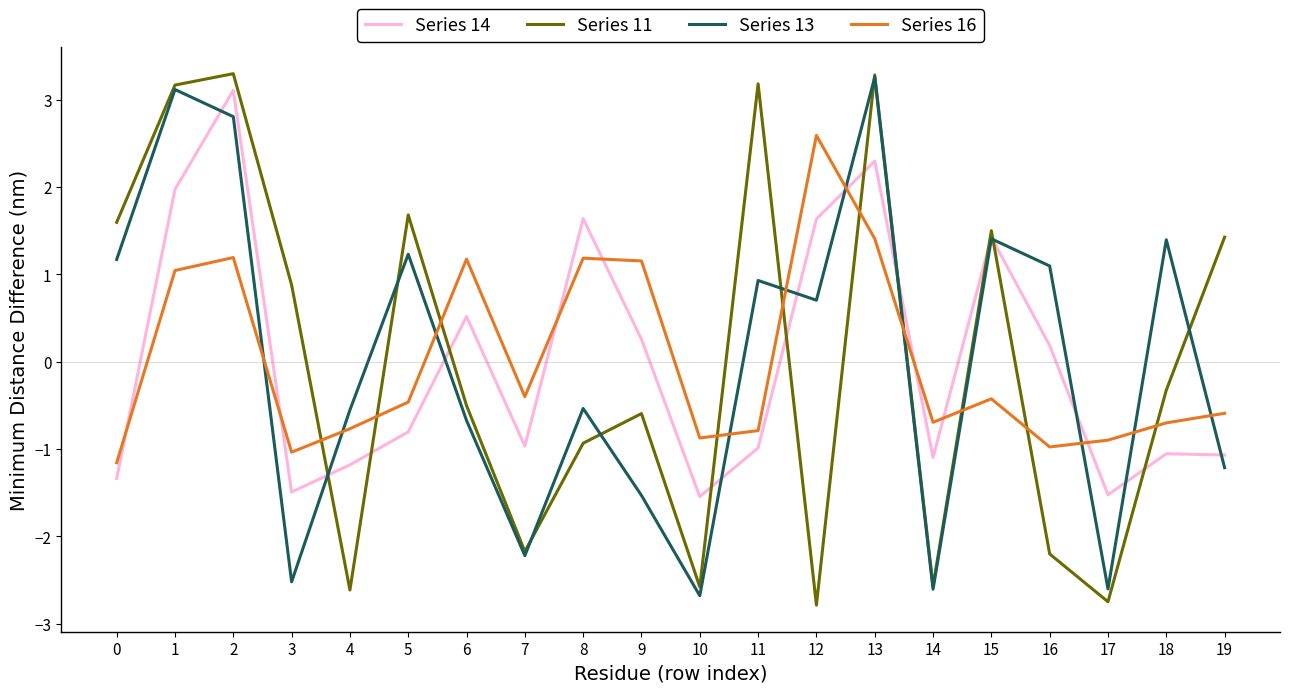

At how many categories does at least one series exceed 3?

4